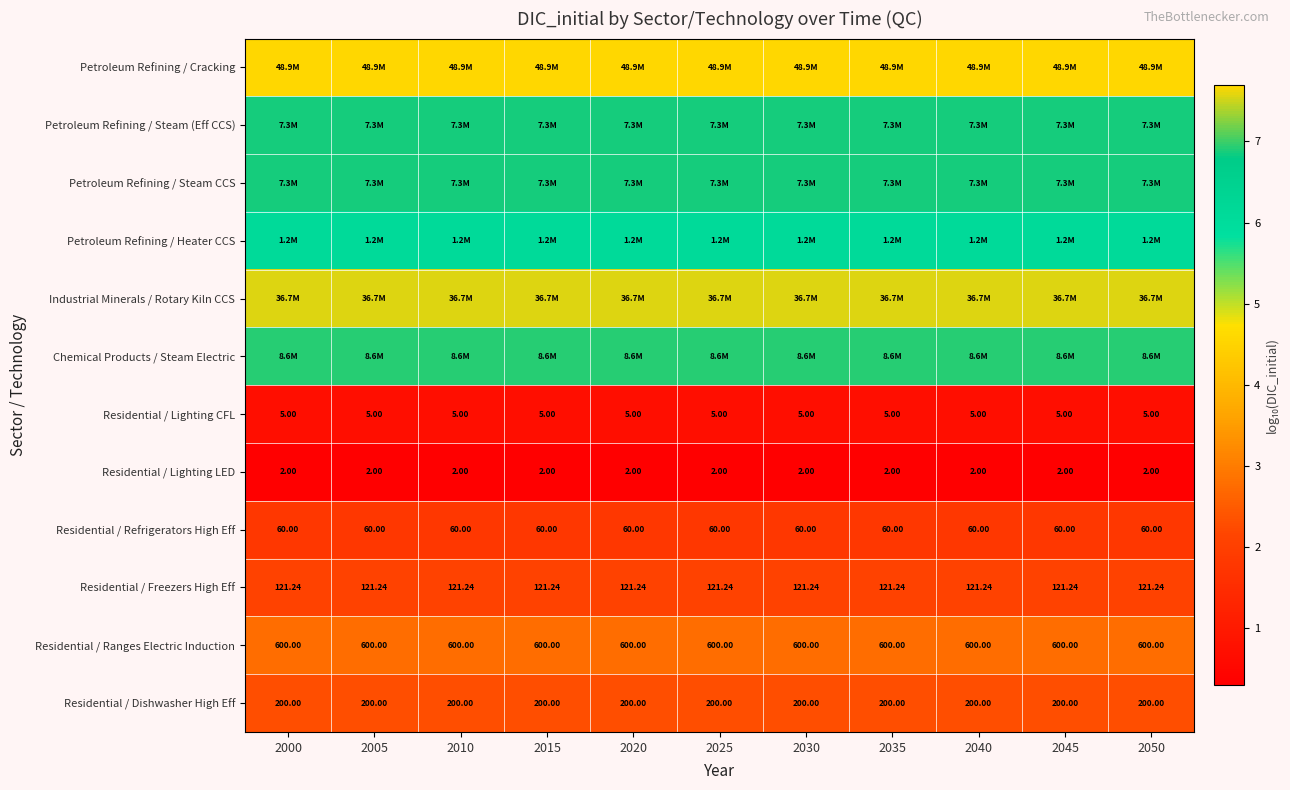

Which category has the lowest value in the Residential / Lighting CFL series?

2000